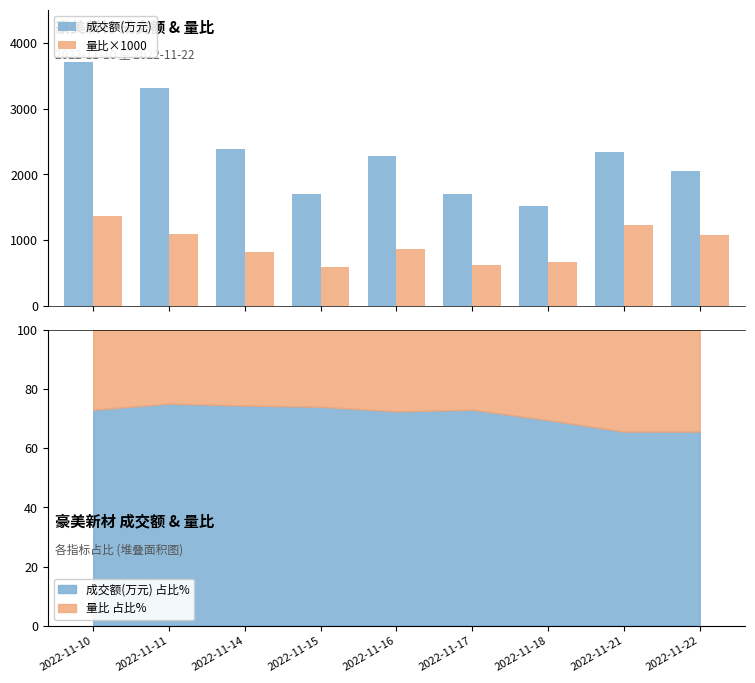

How many values in the 量比×1000 series are below 870?

4